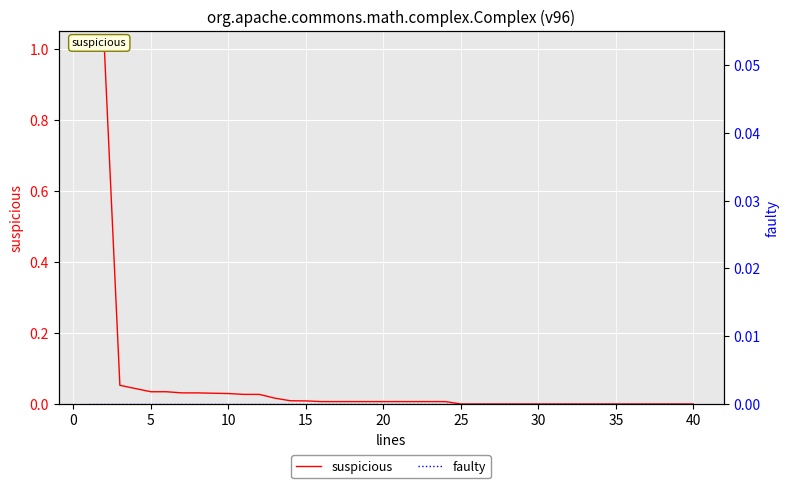

True or false: suspicious has more than 0 points higher than both neighbors.

False